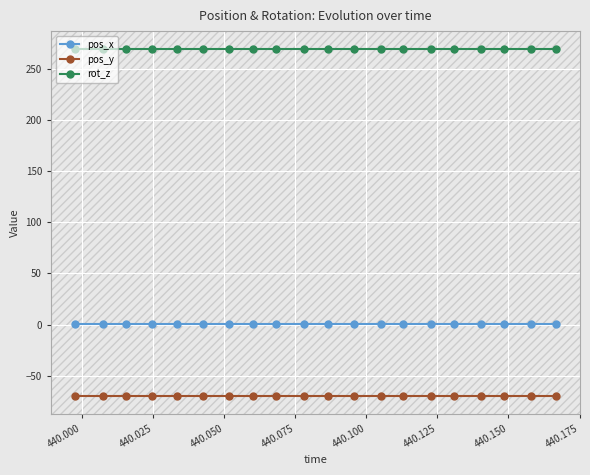

What is the smallest value displayed?

-70.3